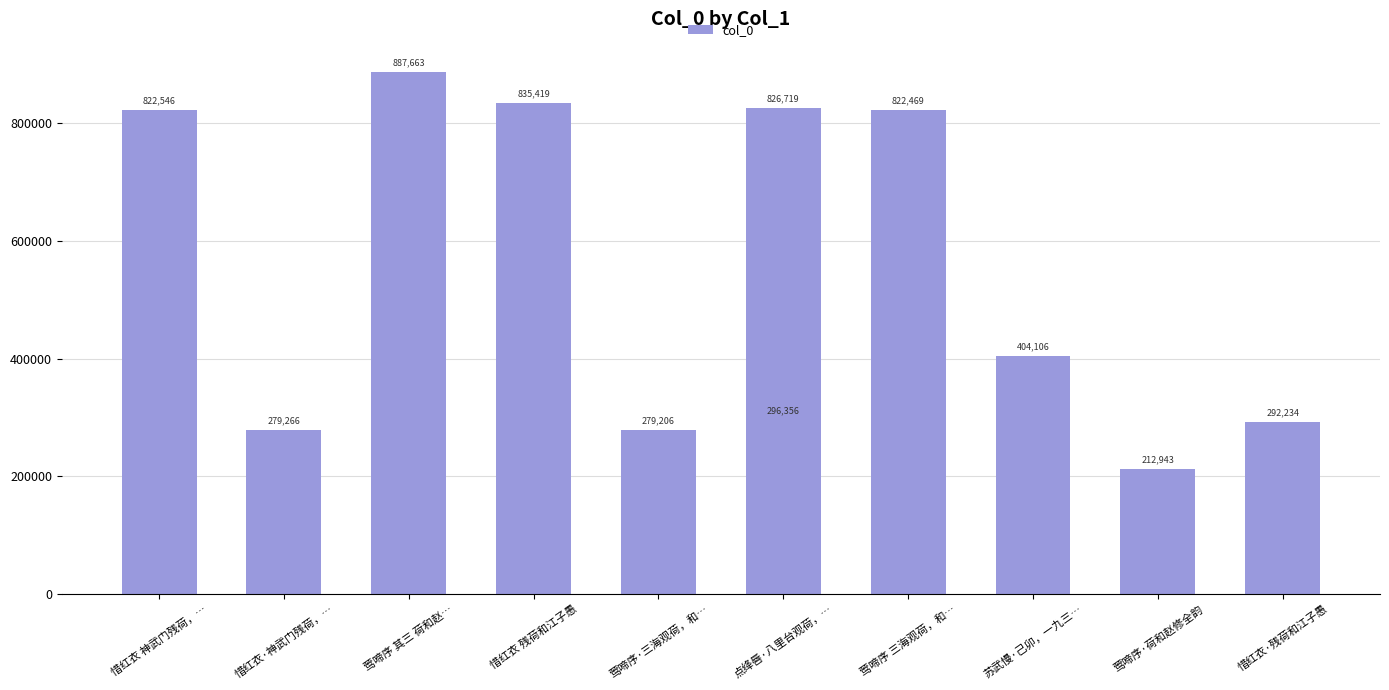

Count the number of values greater than 404106.

5